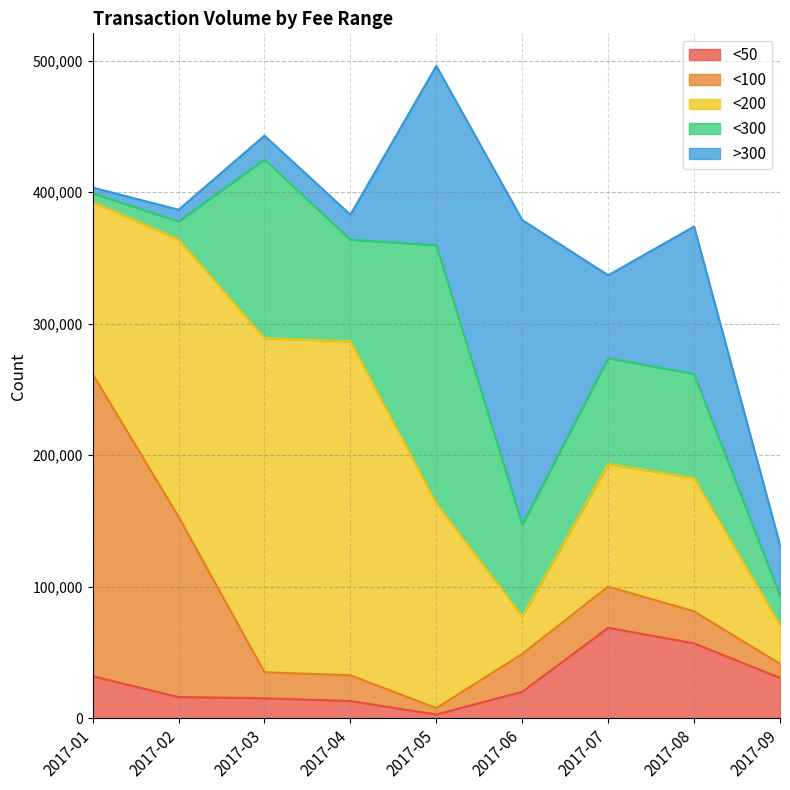

What is the value of the >300 point at the 8th from the left?

112037